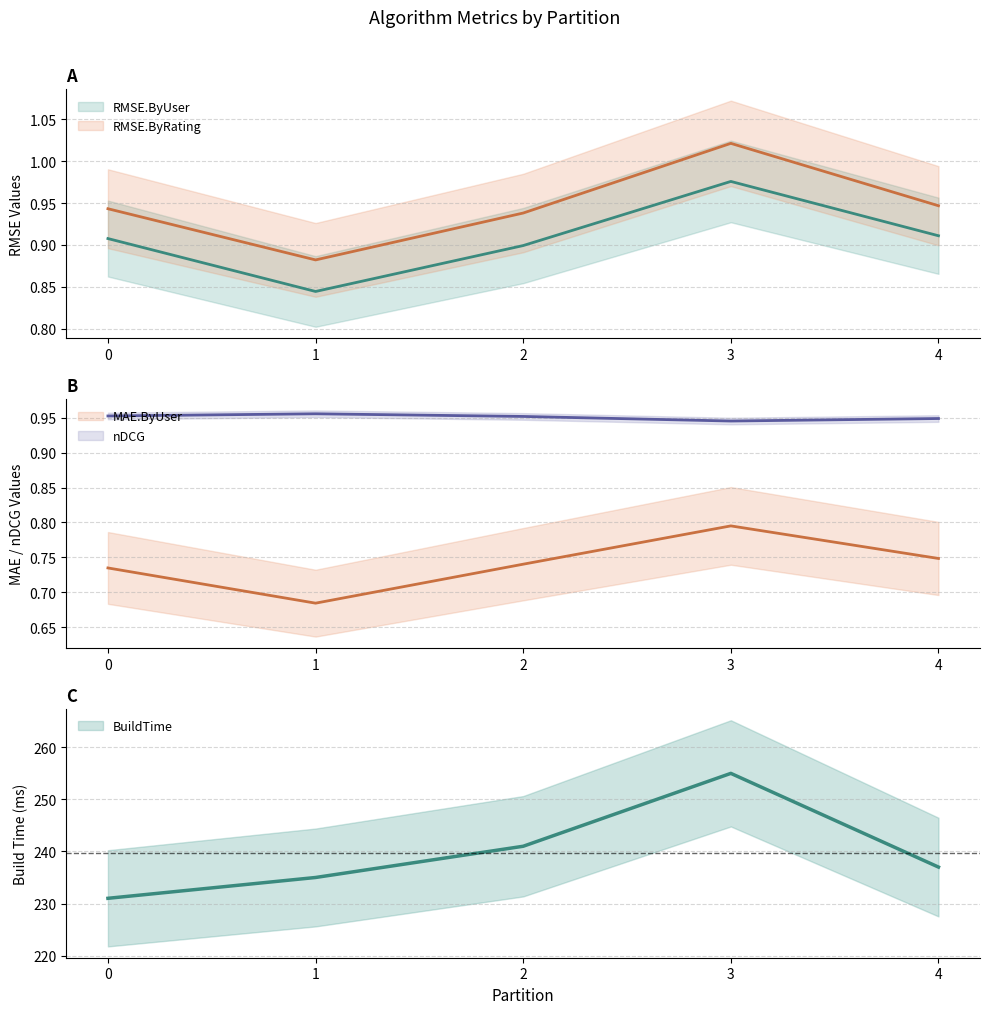

At which category does RMSE.ByRating reach its first local peak?

3